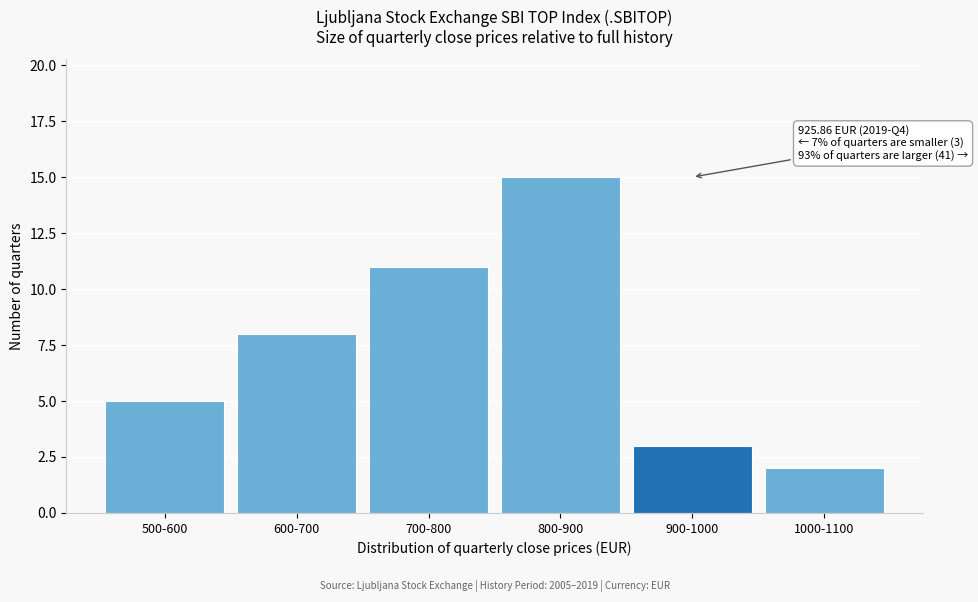

Reading left to right, list all the values displayed in this chart.

5	8	11	15	3	2